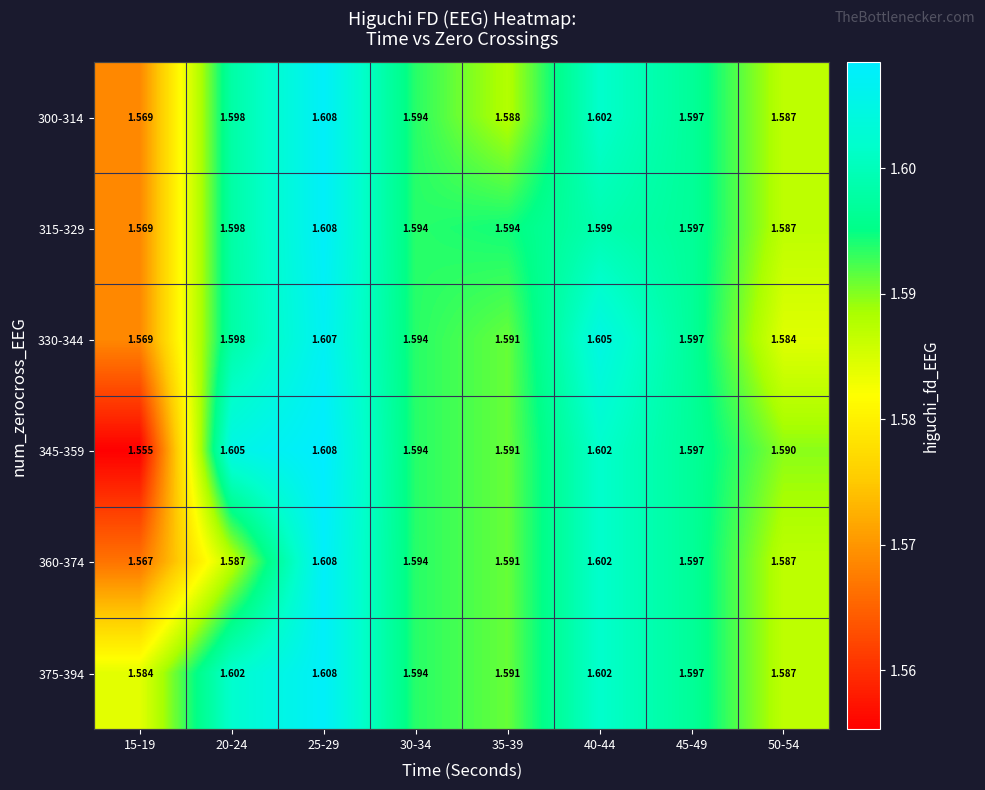

Is the value of 360-374 at 15-19 greater than the value of 345-359 at 20-24?

No